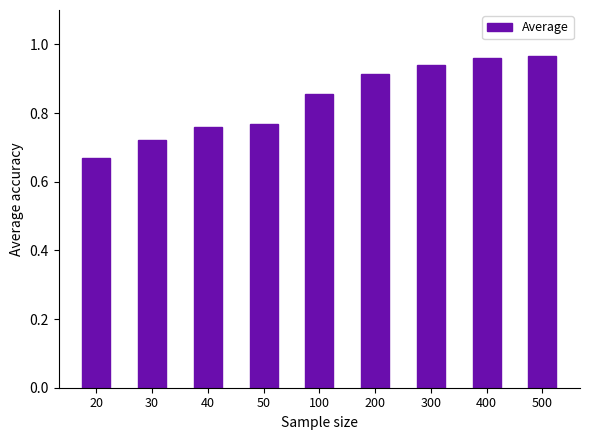

At which category does the chart reach its minimum across all series?

20